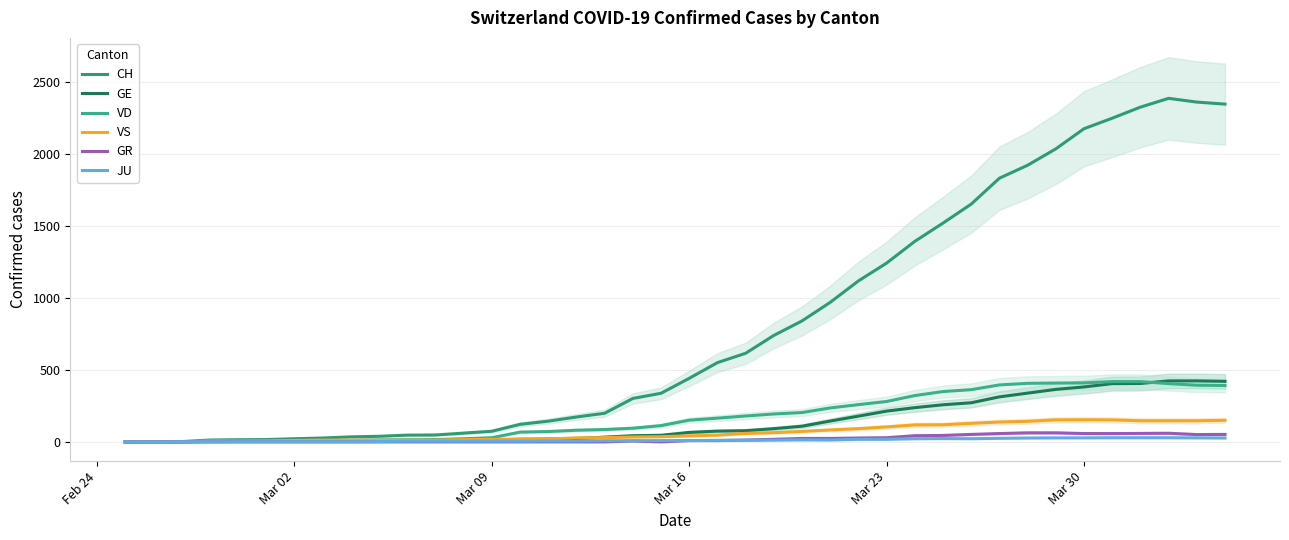

What is the label of the 40th point from the right?

Feb 24